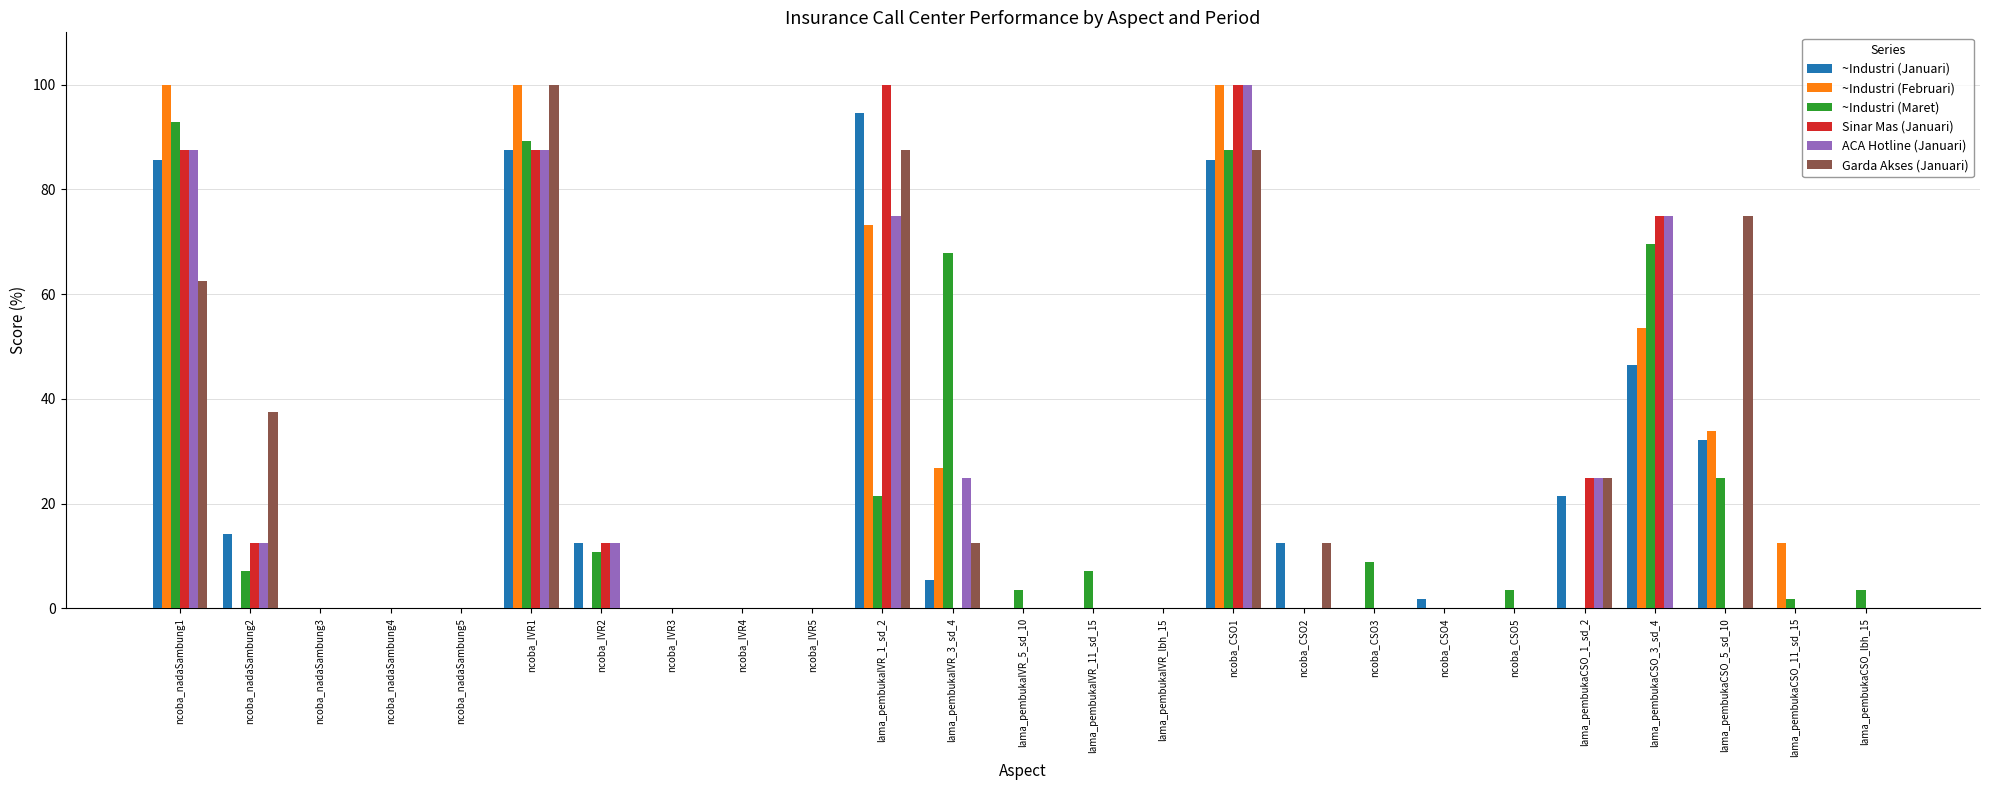

True or false: ~Industri (Maret) has a value of 30.6 at ncoba_CSO4.

False